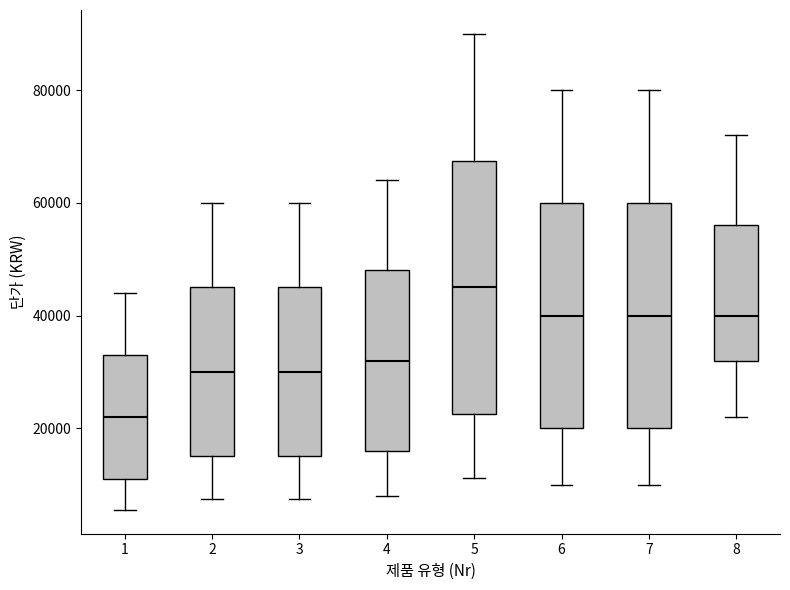

Reading left to right, transcribe this box plot: for each box, give where its median line is, the range the box spans, and where its two whiskers end, as read against the y-axis. The values are not printed on the chart, so give them approximately, as read against the axis.

1: median 22000, box 12000 to 34000, whiskers 6000 to 44000
2: median 30000, box 16000 to 46000, whiskers 8000 to 60000
3: median 30000, box 16000 to 46000, whiskers 8000 to 60000
4: median 32000, box 16000 to 48000, whiskers 8000 to 64000
5: median 46000, box 22000 to 68000, whiskers 12000 to 90000
6: median 40000, box 20000 to 60000, whiskers 10000 to 80000
7: median 40000, box 20000 to 60000, whiskers 10000 to 80000
8: median 40000, box 32000 to 56000, whiskers 22000 to 72000